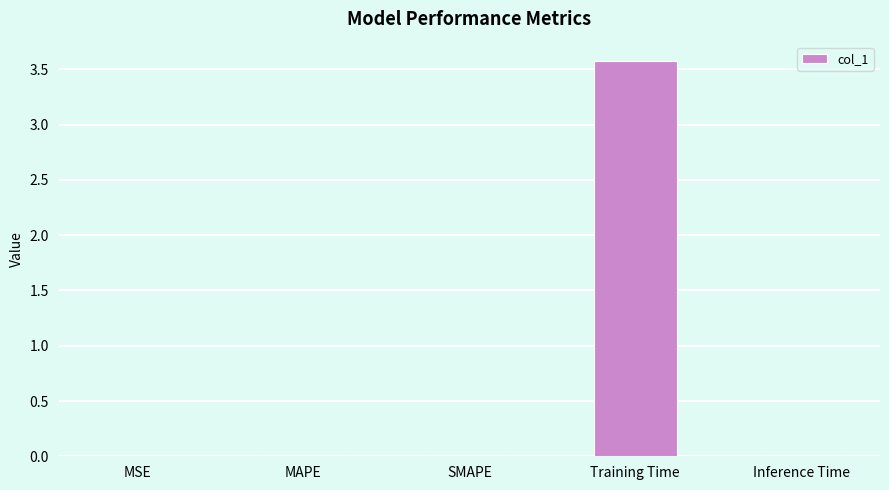

What is the sum of all values?

3.6